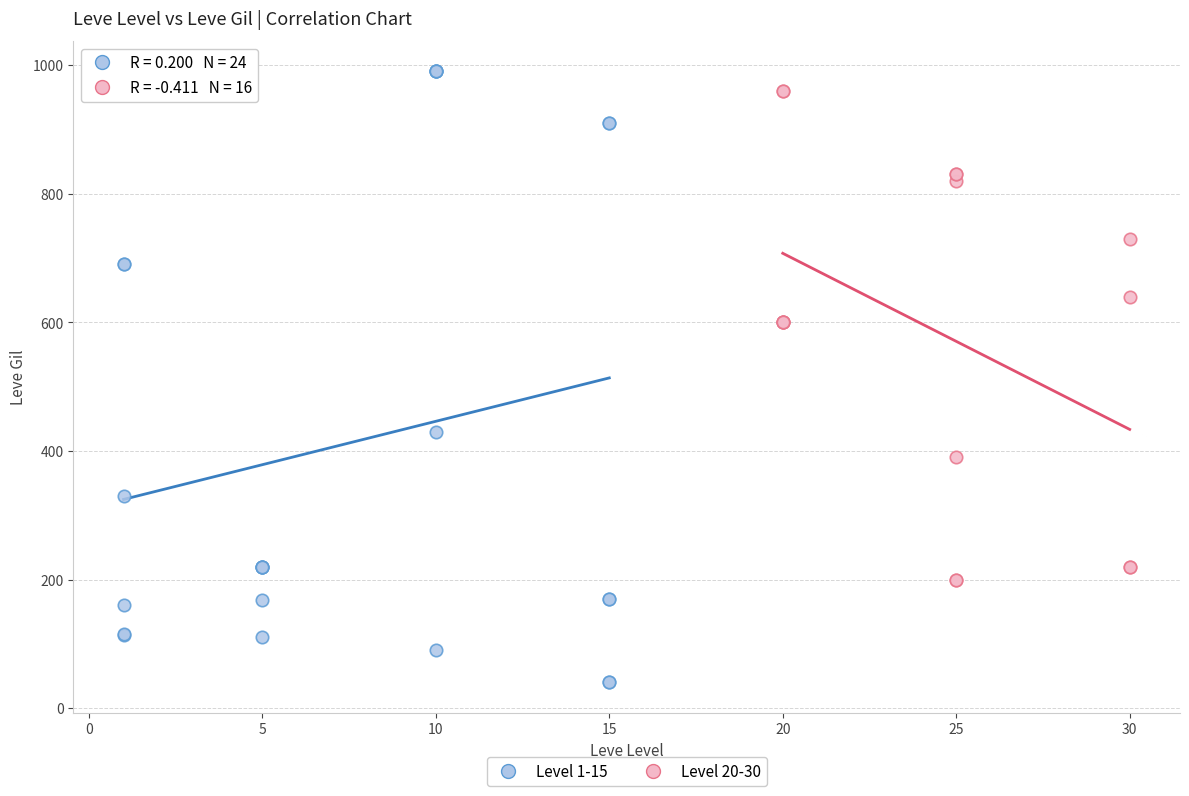

Which series reaches the minimum Y coordinate?

Level 1-15